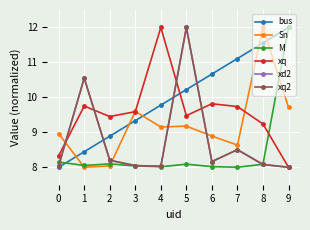

Between 2 and 9, which series saw the biggest shift?

M